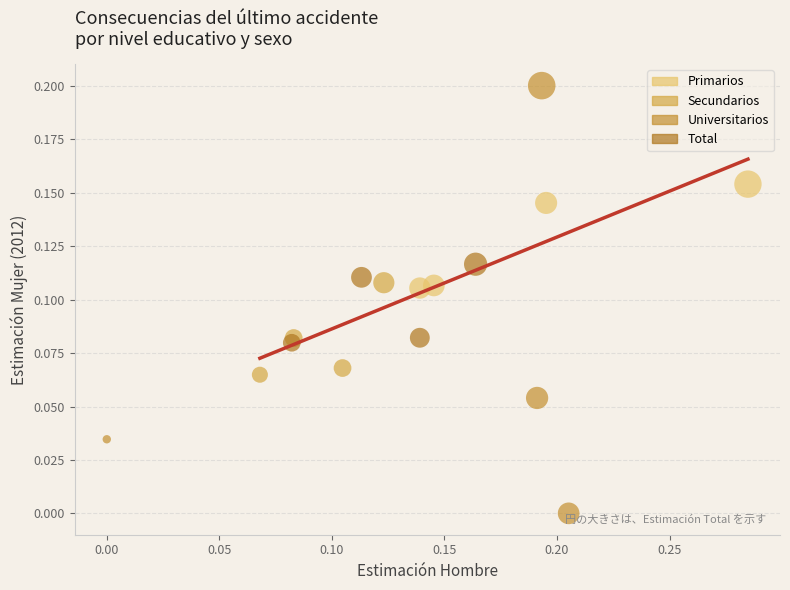

Which series has the widest spread of Y values?

Universitarios